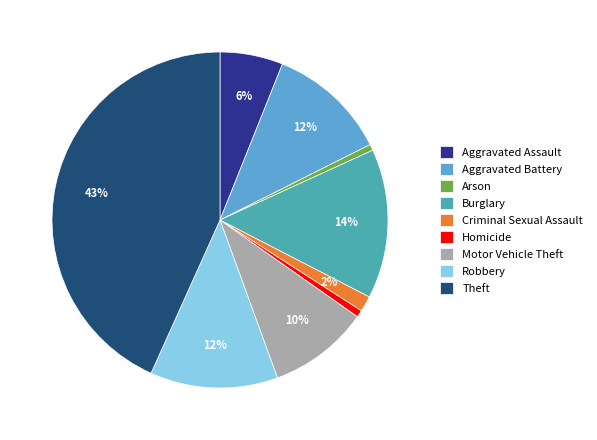

Is the sum of Motor Vehicle Theft and Burglary greater than half?

No